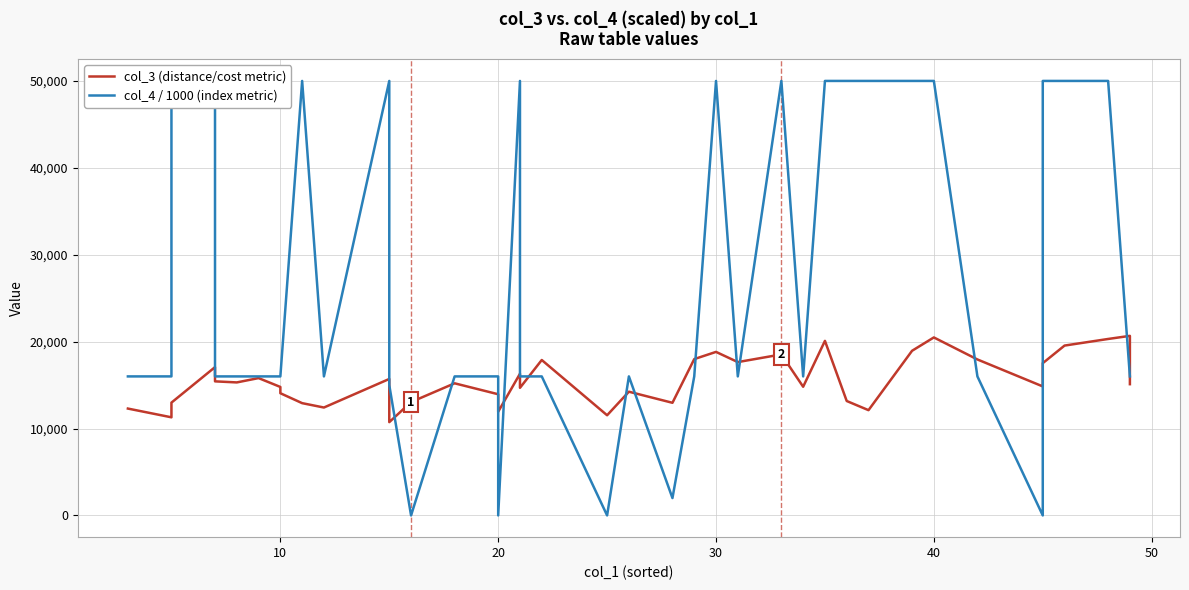

Does the chart have visible grid lines?

Yes